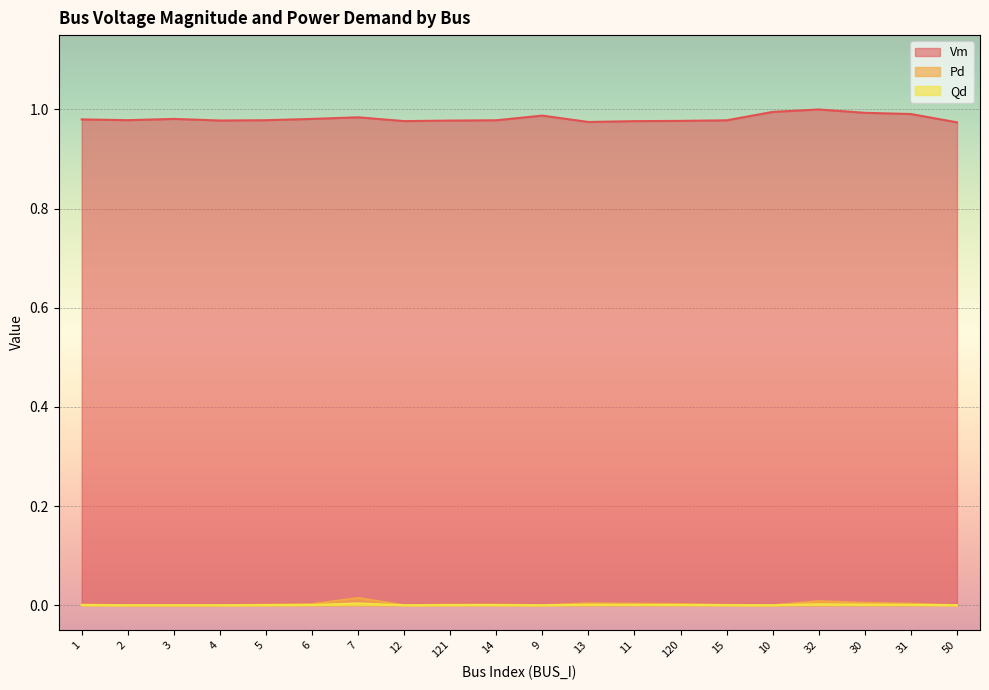

List the labels in order of Pd value, largest first.

7, 32, 30, 13, 31, 11, 6, 120, 1, 14, 121, 5, 15, 2, 3, 4, 12, 9, 10, 50